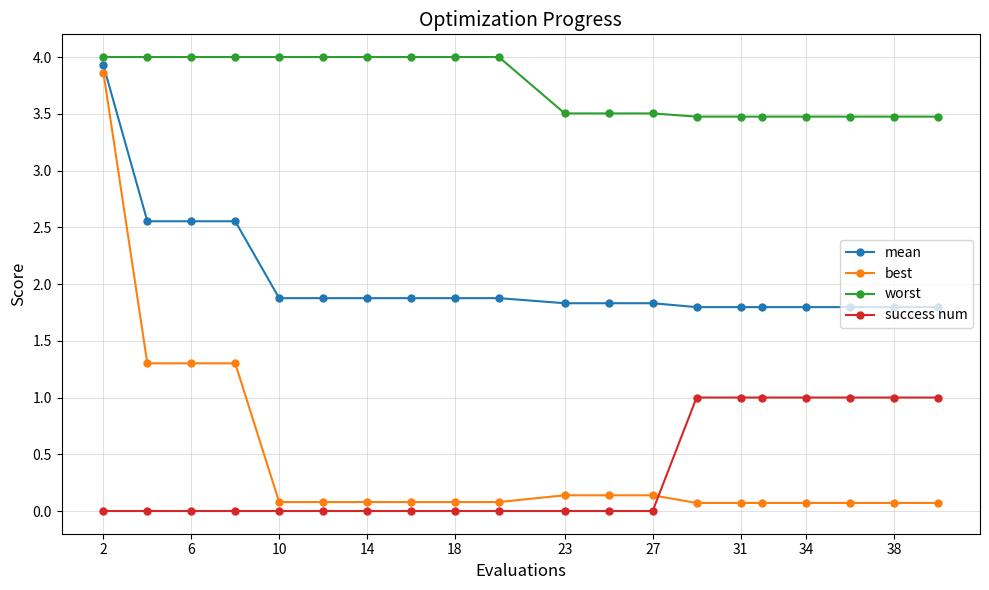

Which series has the largest range (max minus min)?

best